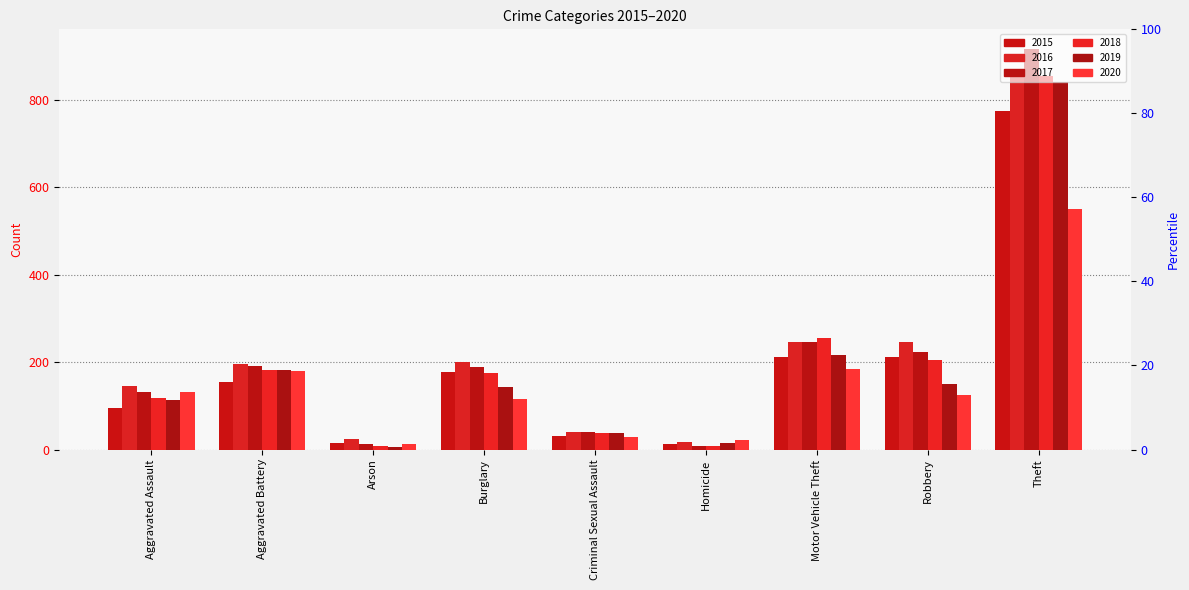

What is the difference between the maximum and minimum values in the 2019 series?

835